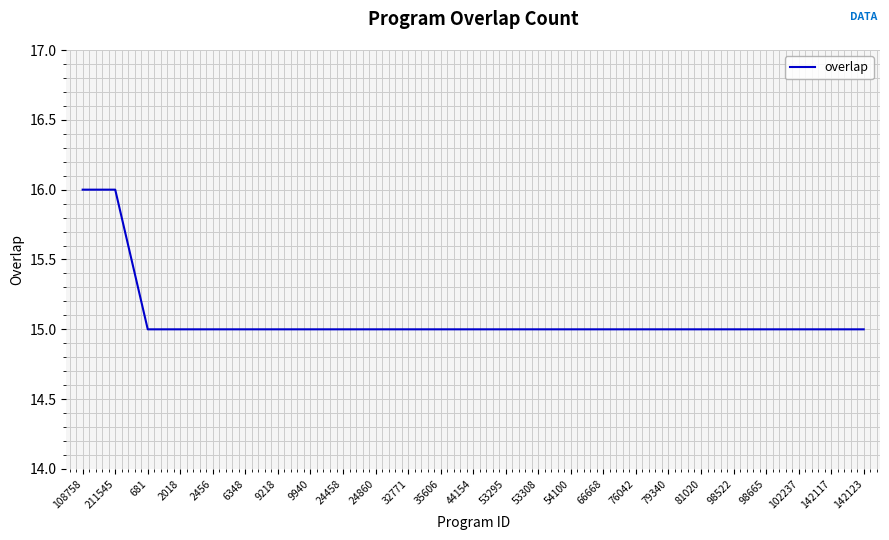

What is the sum of the values at 53308 and 32771?

30